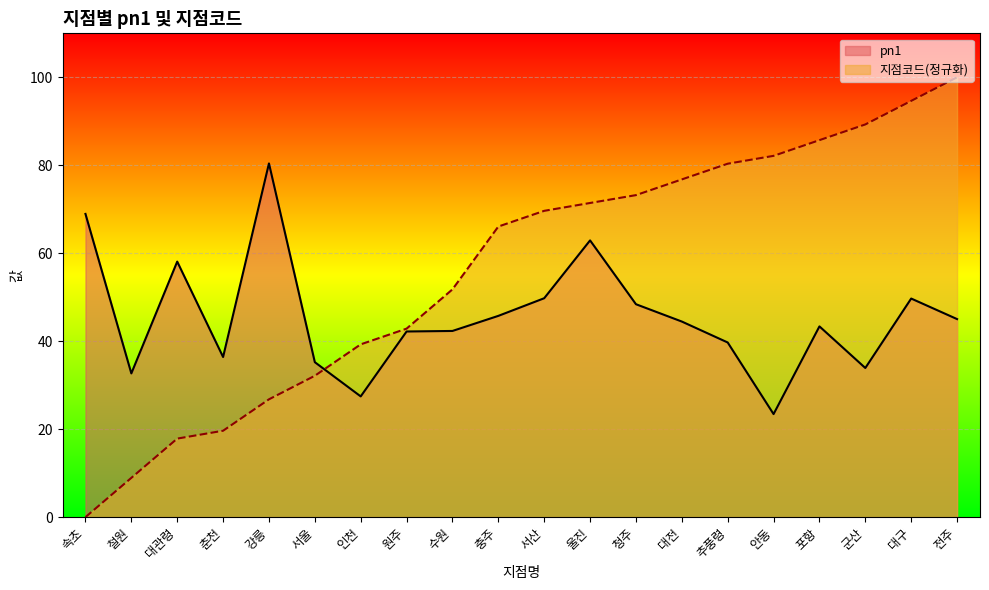

Is it true that pn1 equals 38.9 at 인천?

False